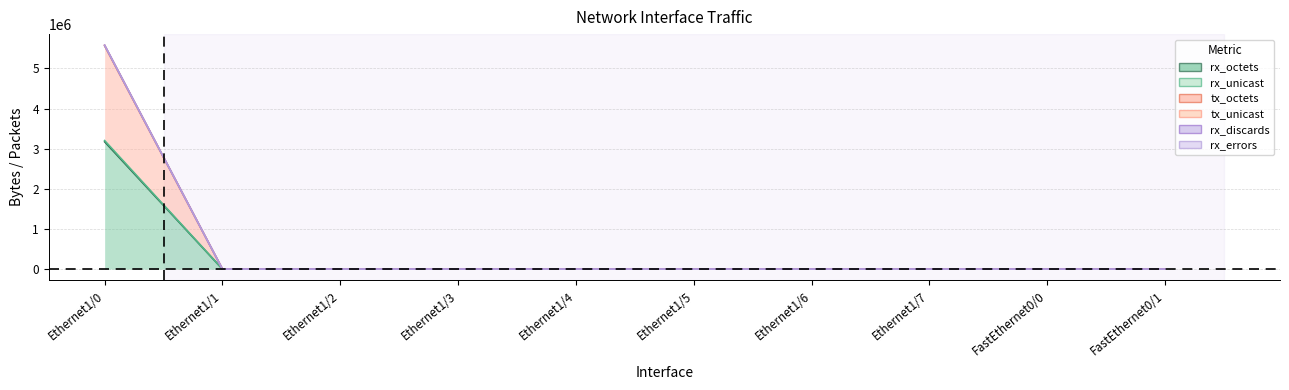

Which has a higher value, Ethernet1/0 or Ethernet1/7?

Ethernet1/0